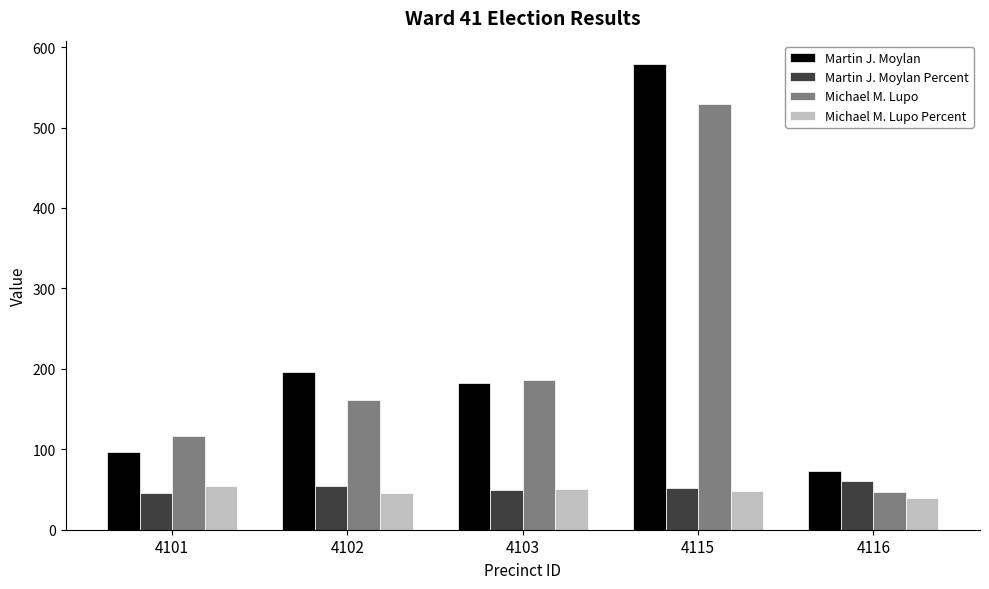

What is the difference between the maximum and second lowest values in the Michael M. Lupo series?

413.0